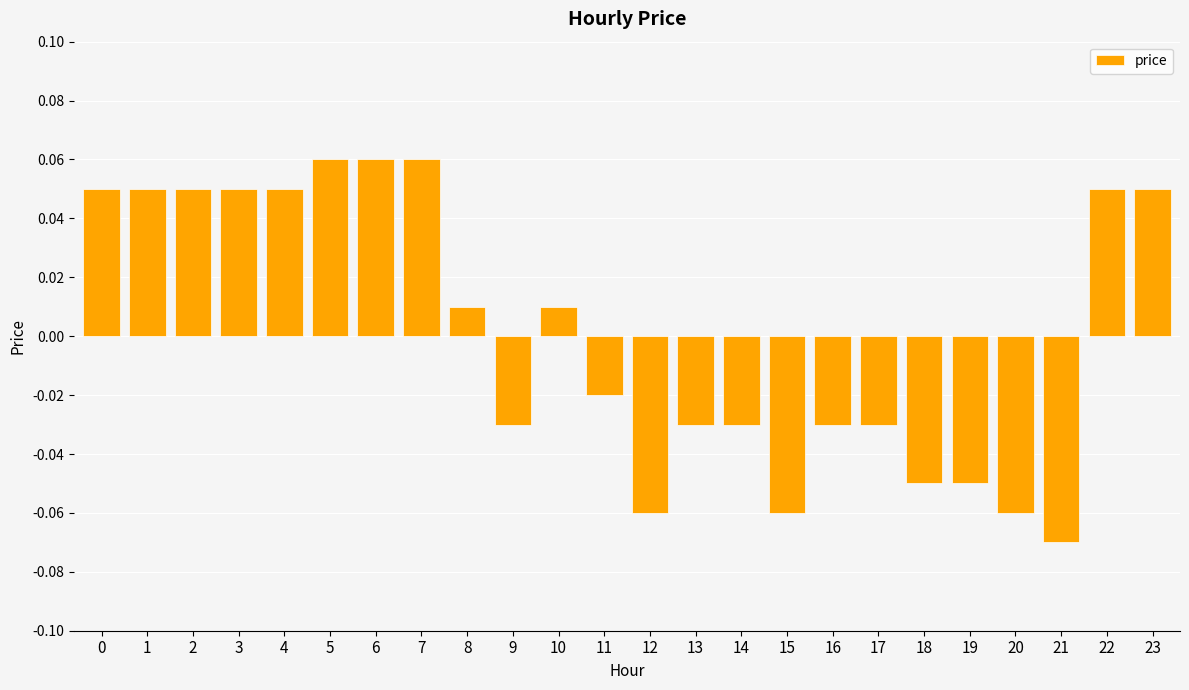

Does the chart contain any negative values?

Yes